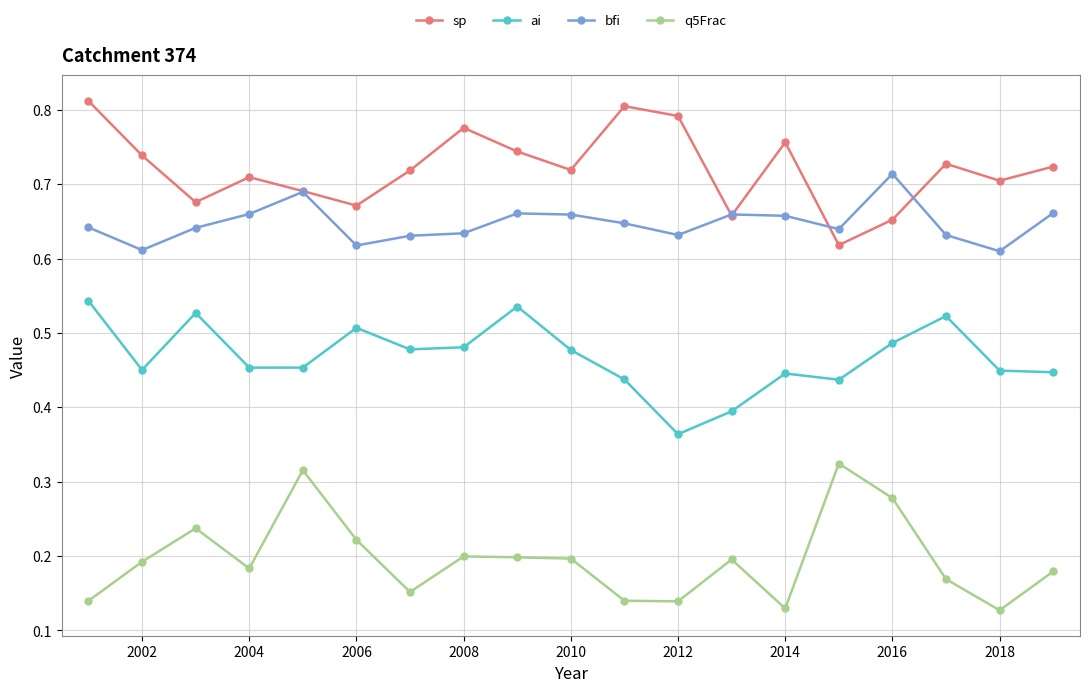

True or false: bfi and q5Frac cross at least once.

False